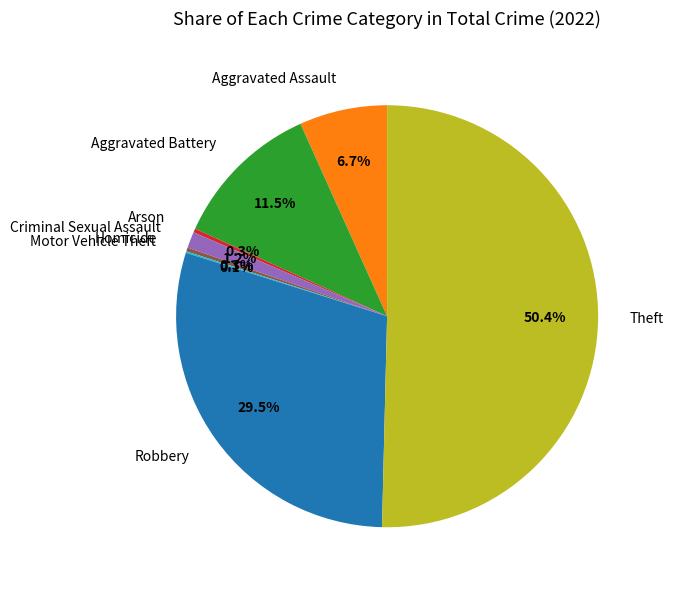

Which has a higher value, Criminal Sexual Assault or Homicide?

Criminal Sexual Assault